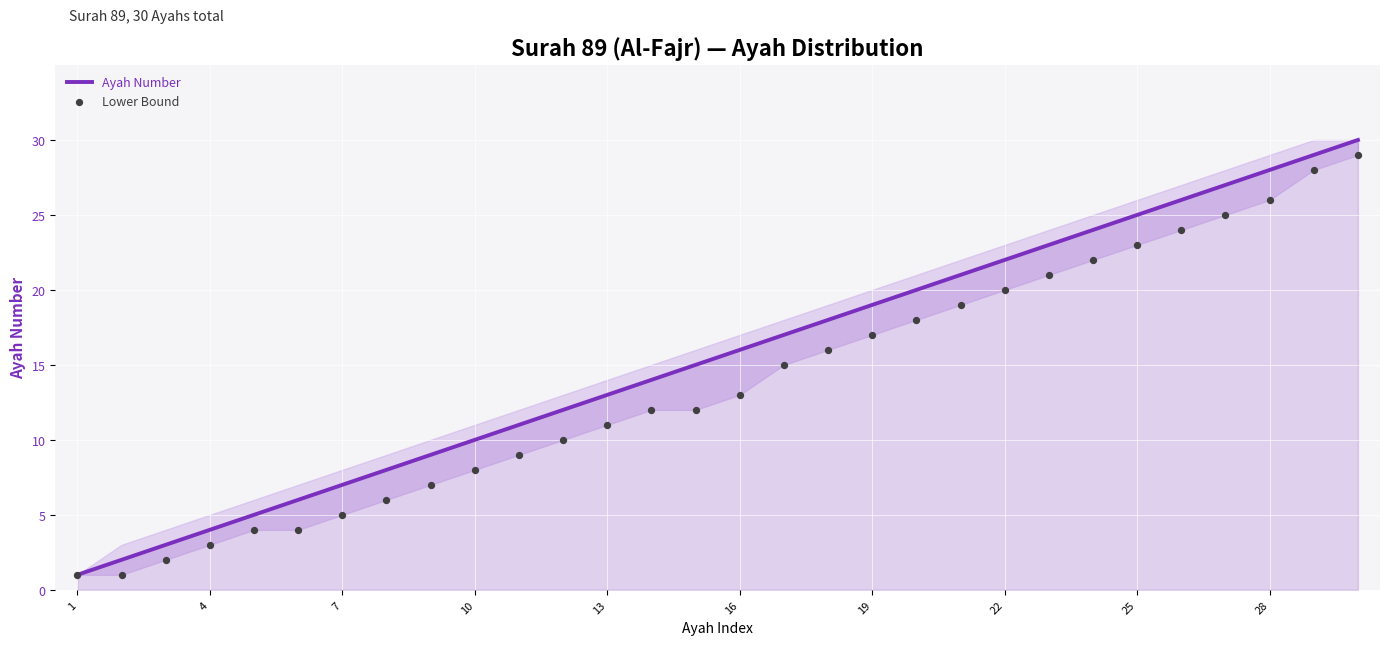

What are all the series names shown in the legend?

Ayah Number, Lower Bound